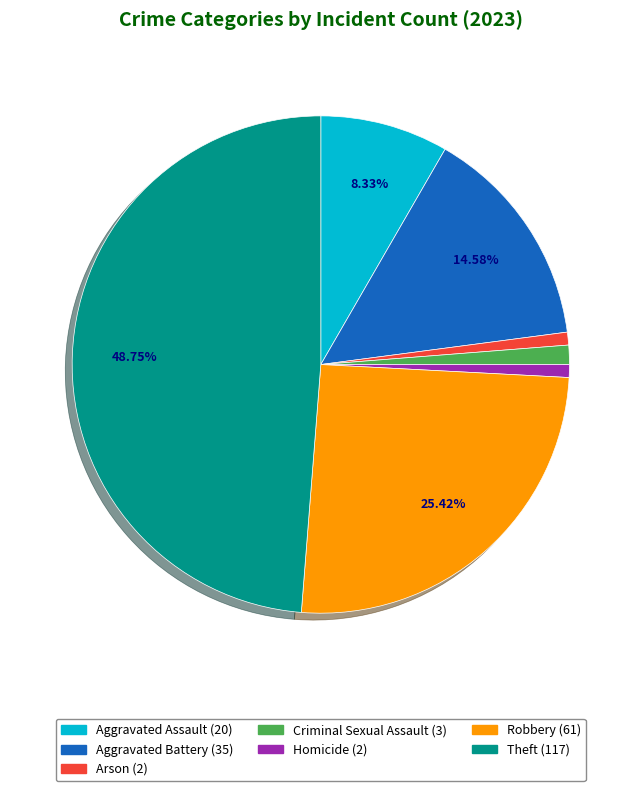

Is the sum of Aggravated Assault and Arson greater than half?

No